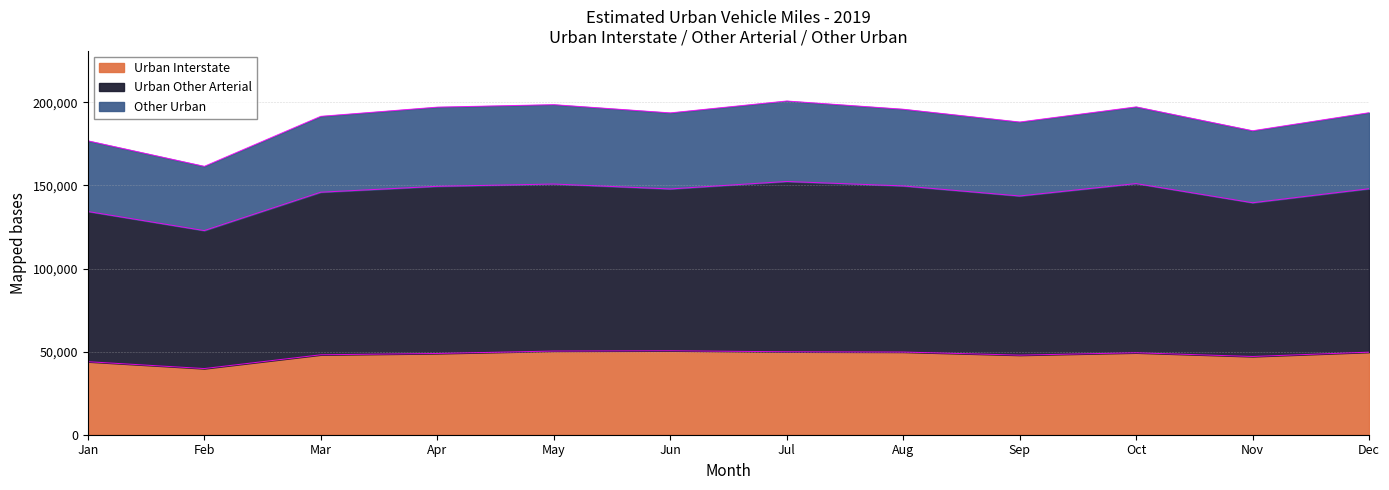

True or false: Urban Other Arterial and Urban Interstate cross at least once.

False